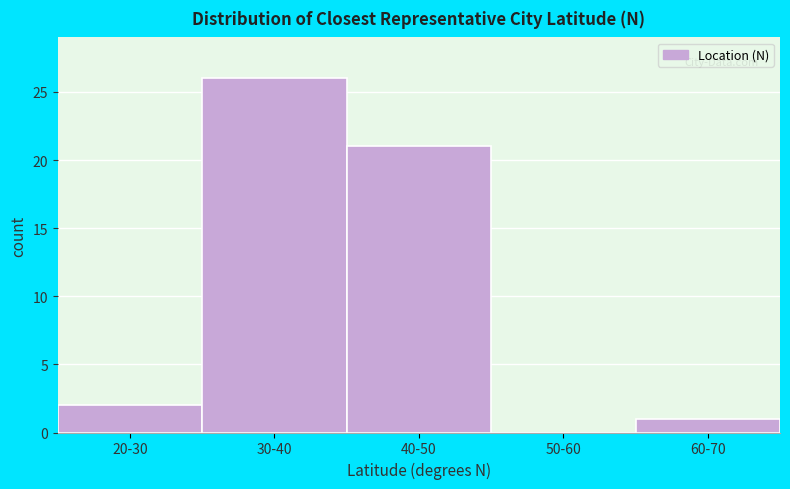

Reading left to right, extract all data points from this chart.

20-30=2	30-40=26	40-50=21	50-60=0	60-70=1